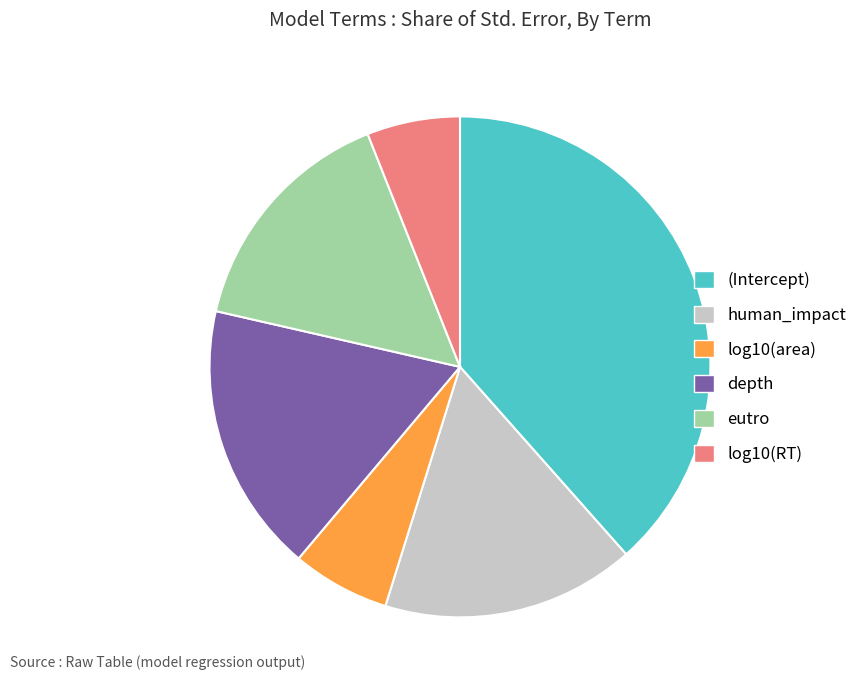

How many slices are in this pie chart?

6